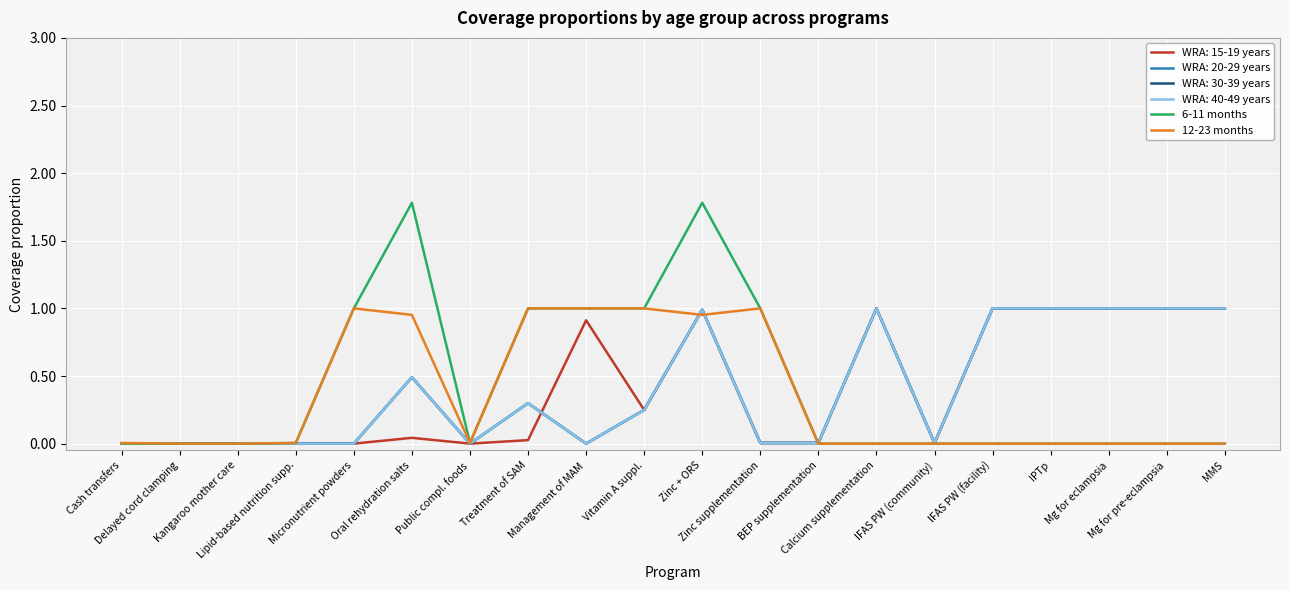

How many lines are shown in the chart?

6